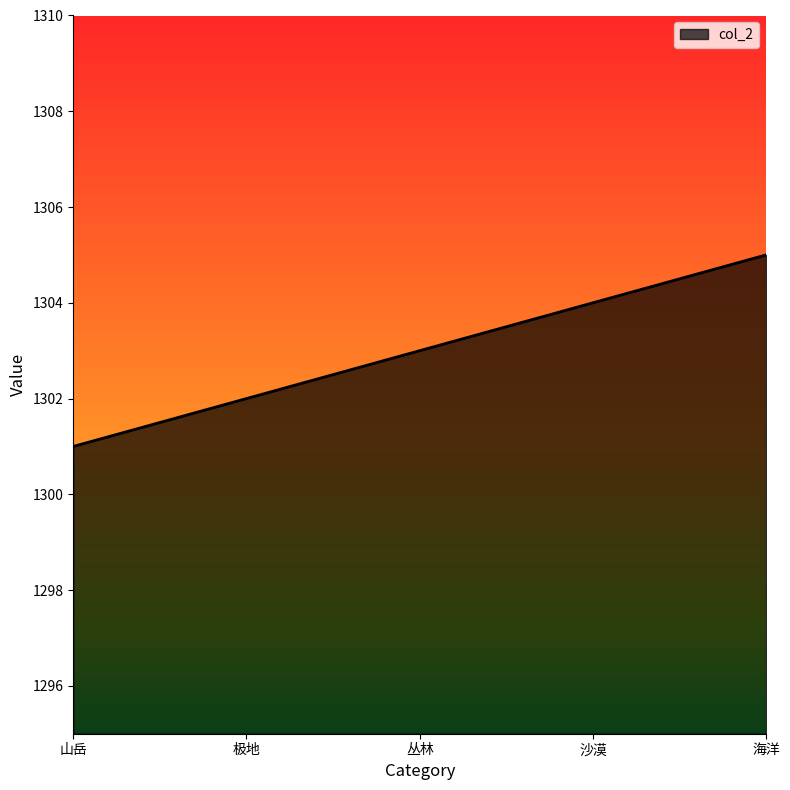

What position from the left is 沙漠?

4